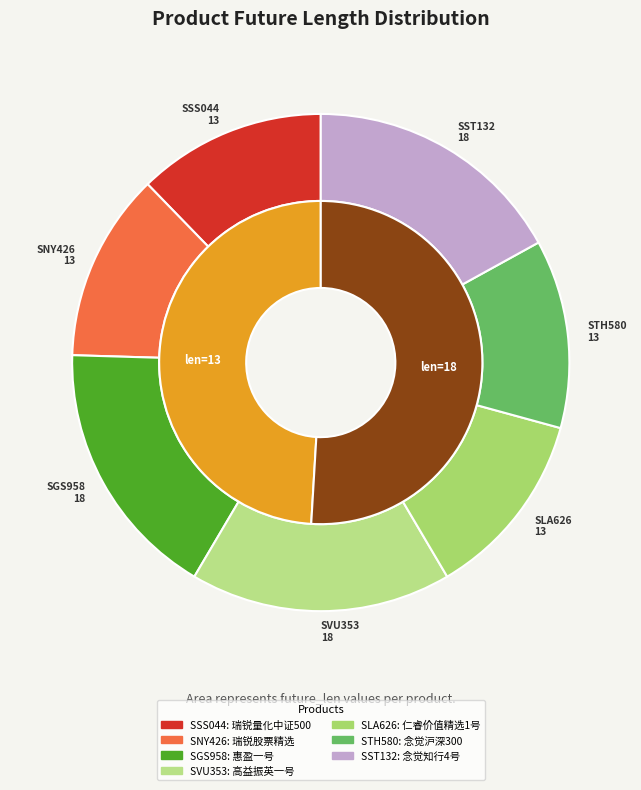

Rank the categories by value from lowest to highest.

SSS044, SNY426, SLA626, STH580, SGS958, SVU353, SST132